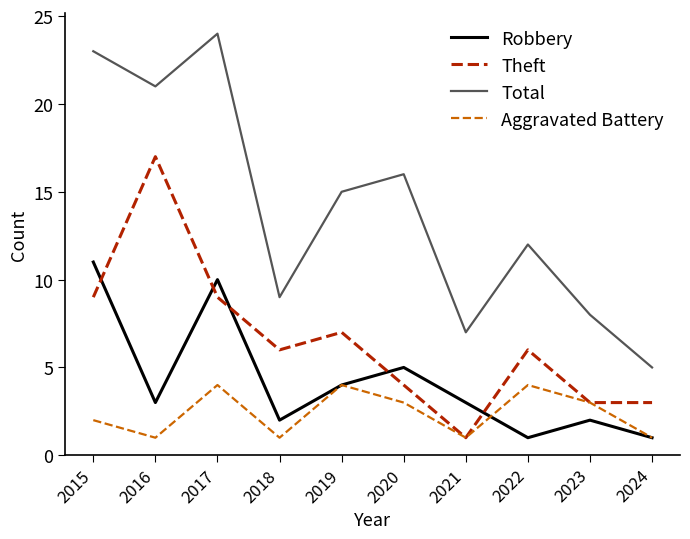

What is the smallest value displayed?

1